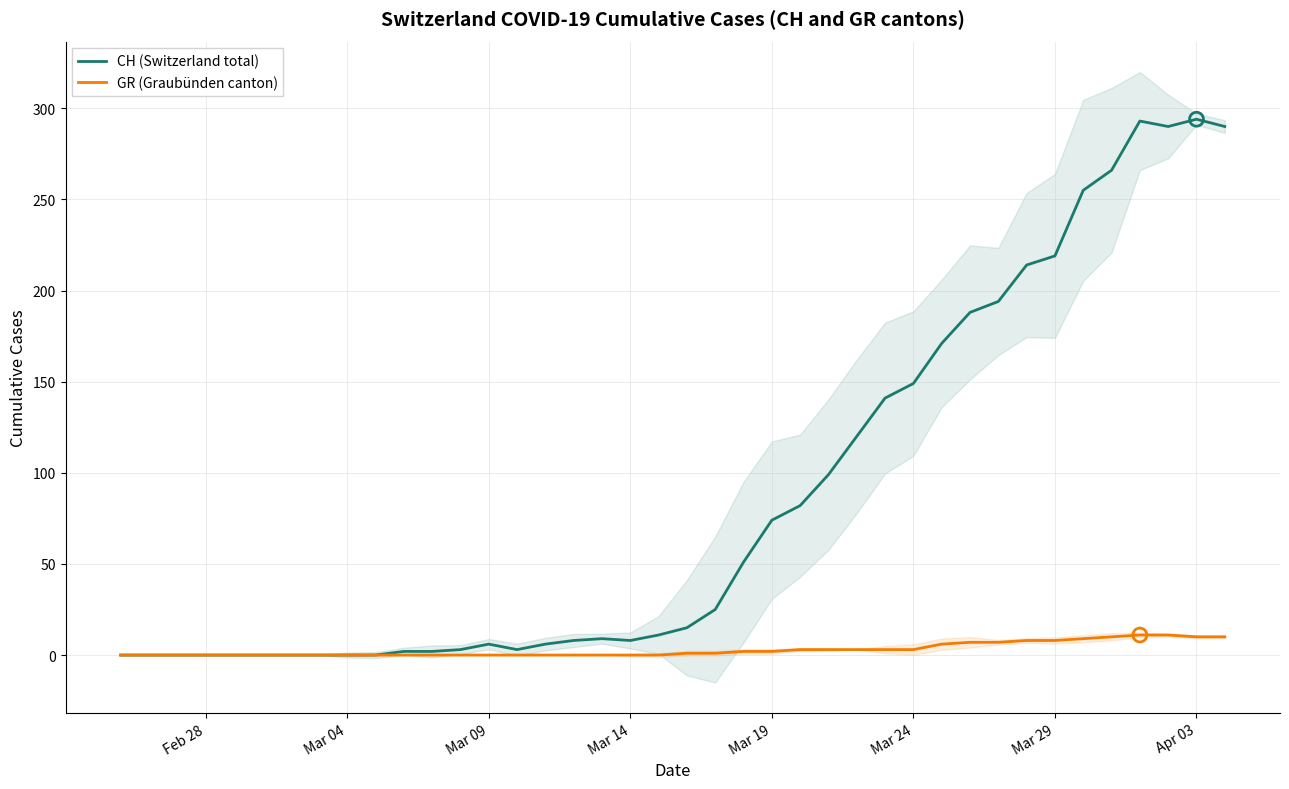

At how many categories does at least one series exceed 215?

7